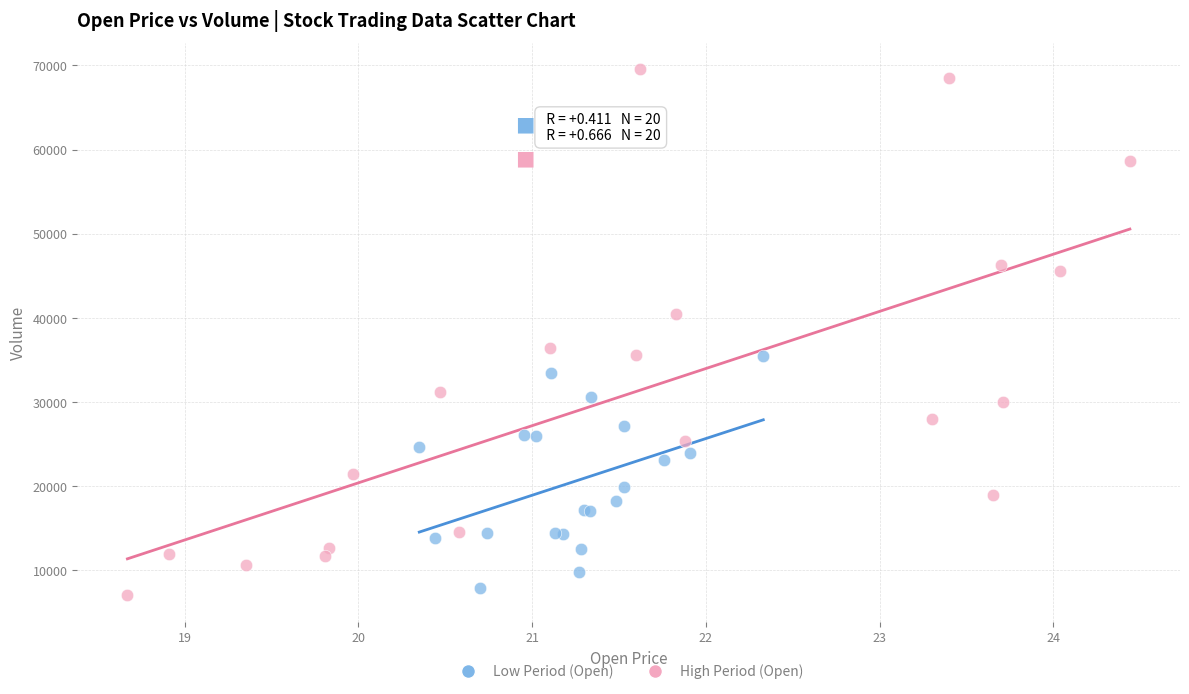

Which series contains the highest Y value?

High Period (Open)